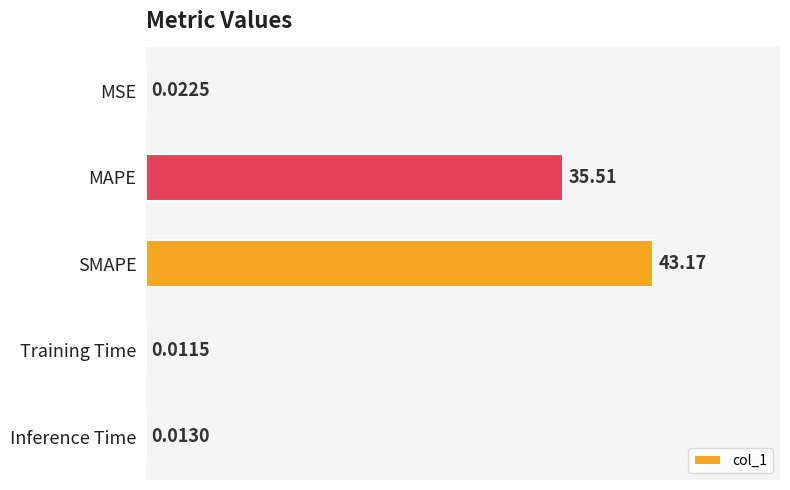

Which label corresponds to the largest value in the chart?

SMAPE